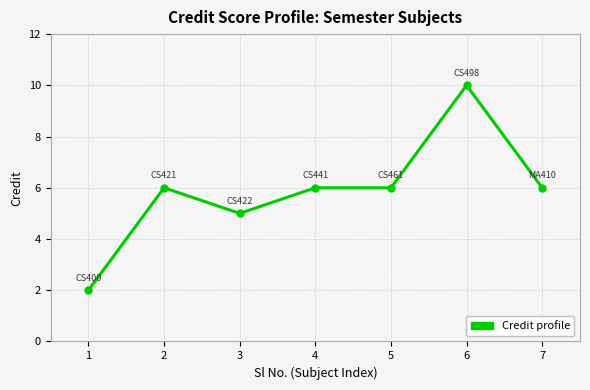

What is the ratio of the value at 7 to the value at 2?

1.0